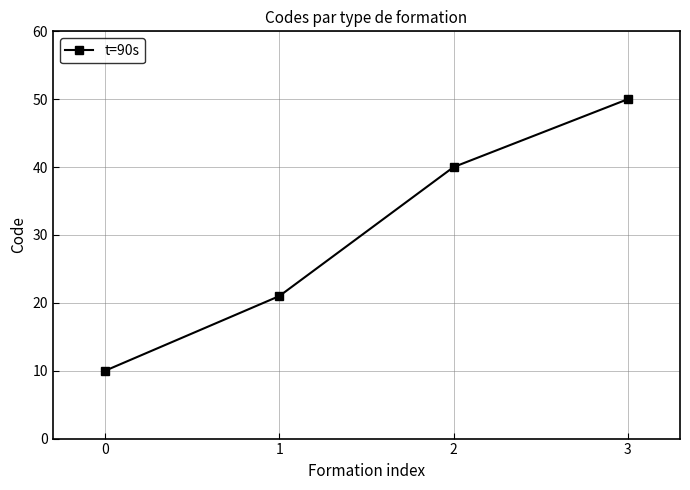

How many data points are less than 40?

2